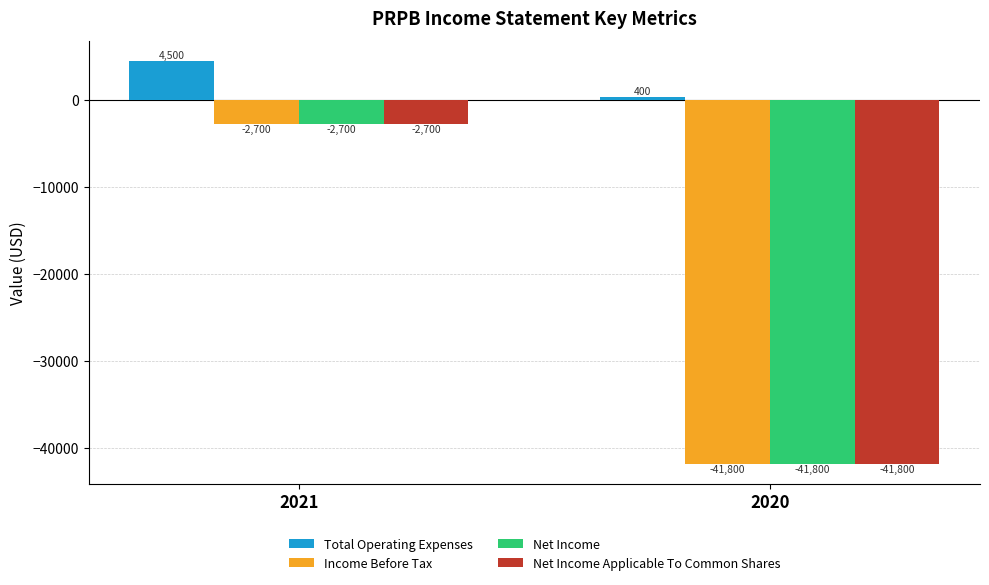

True or false: Income Before Tax has a value of -74173 at 2020.

False